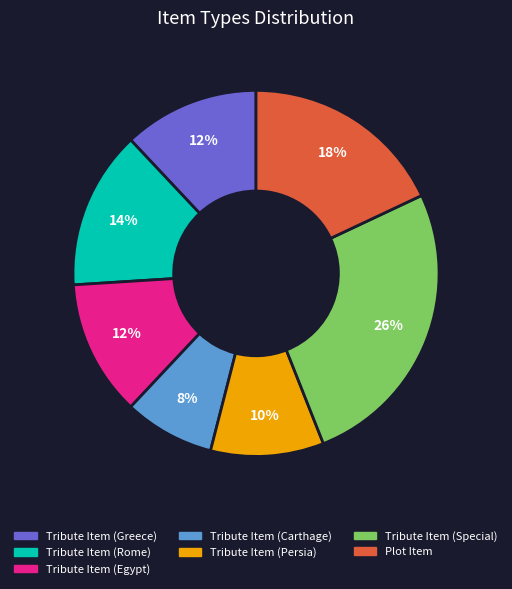

Is the sum of Tribute Item (Special) and Tribute Item (Carthage) greater than half?

No